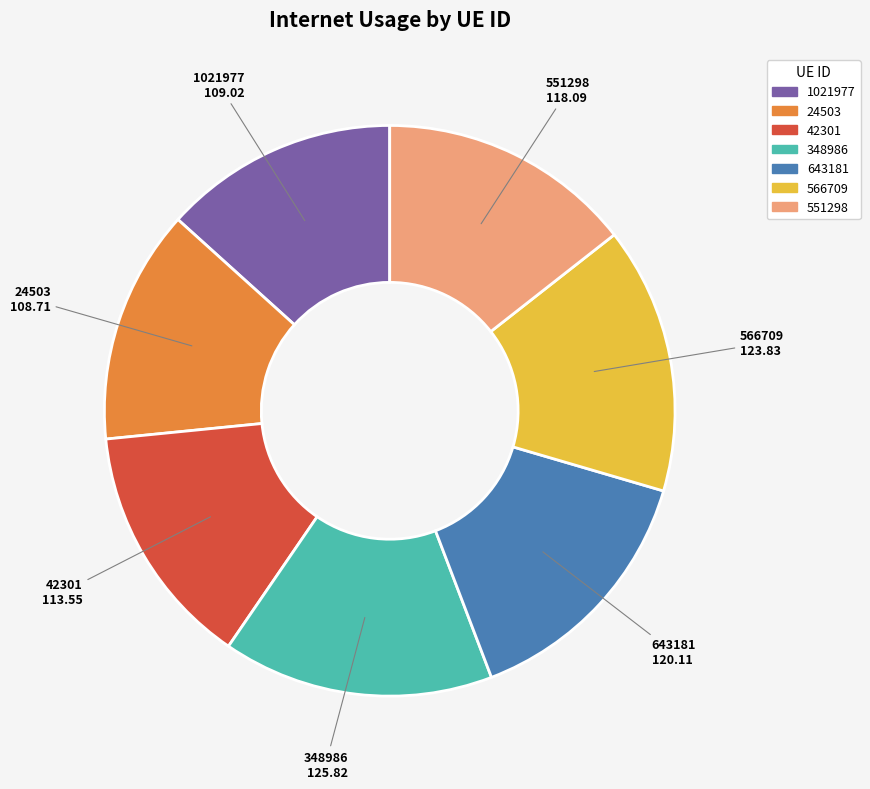

Is 643181 the majority of the pie?

No